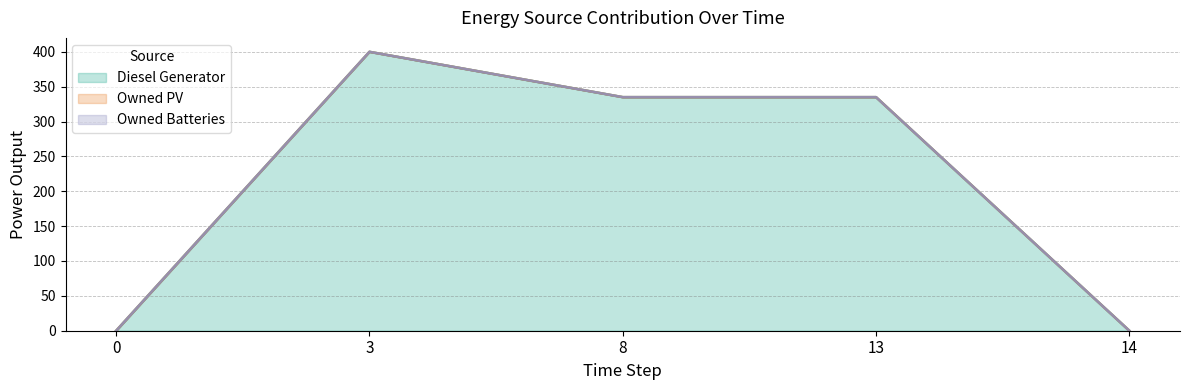

What is the value of the Diesel Generator point at the 4th from the left?

335